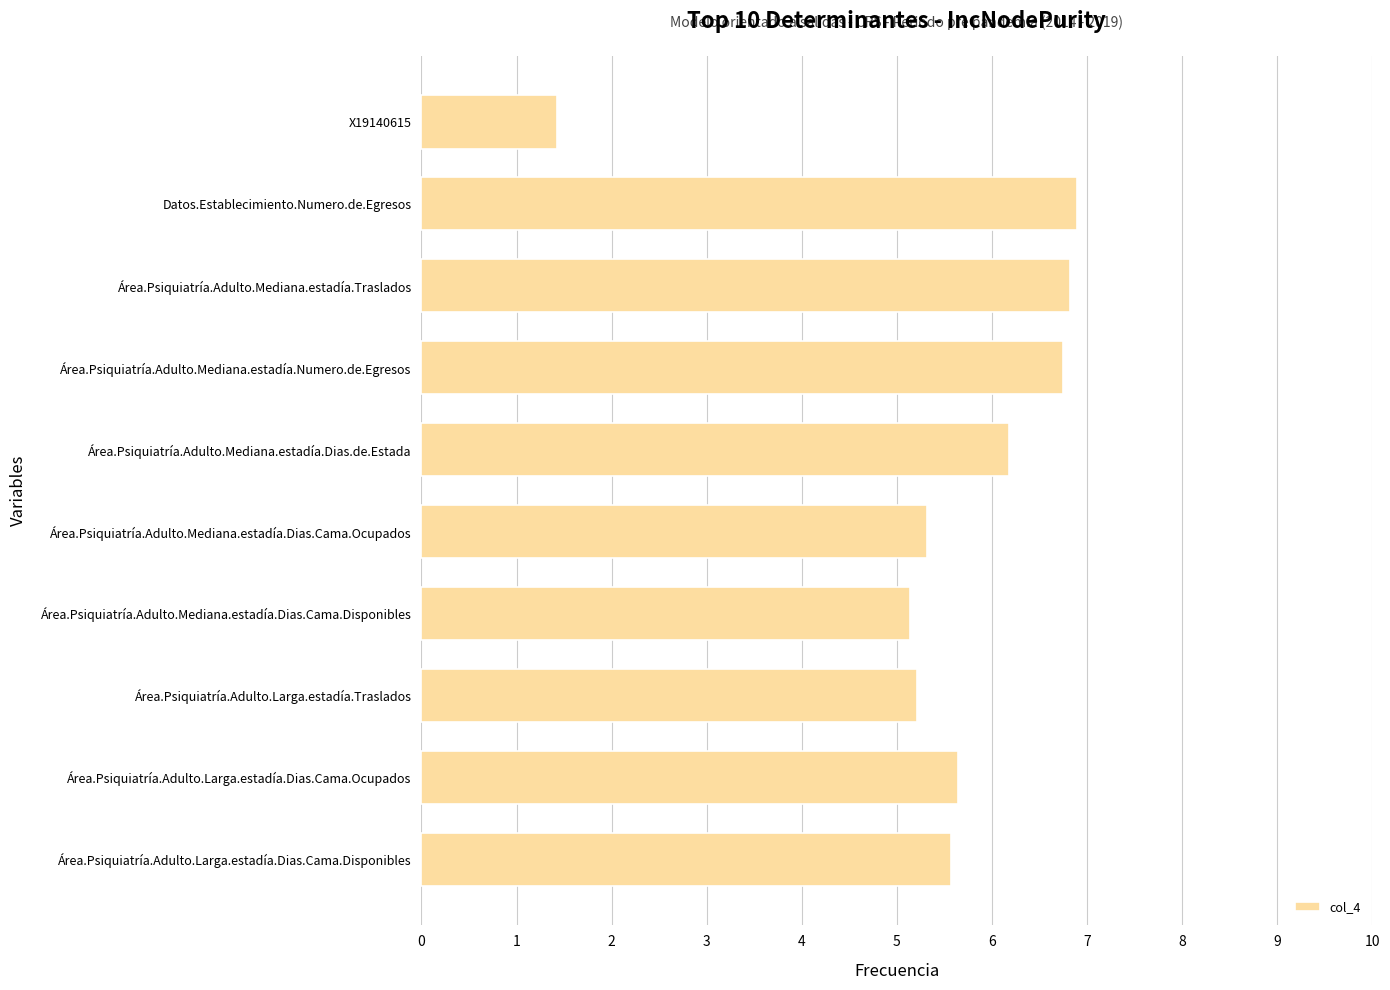

Reading top to bottom, list all the values displayed in this chart.

1.4	6.9	6.8	6.8	6.2	5.3	5.1	5.2	5.6	5.6